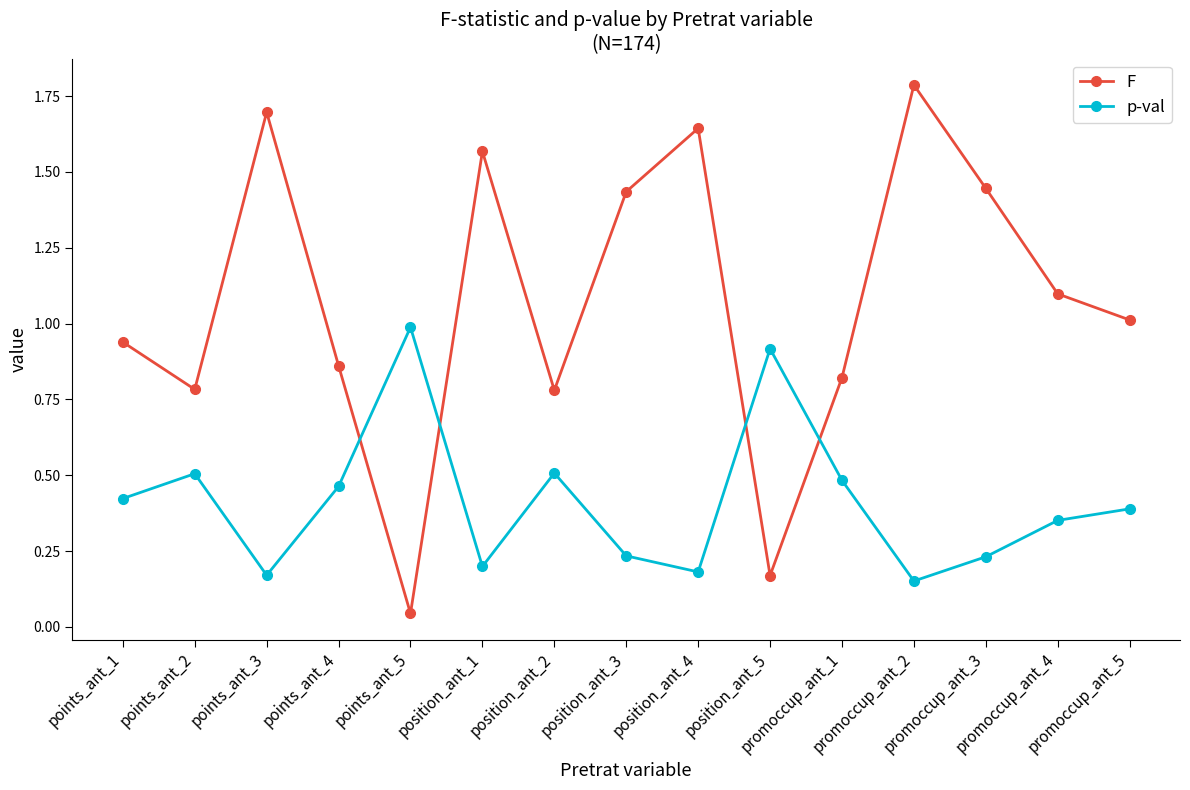

True or false: F has more than 2 points higher than both neighbors.

True